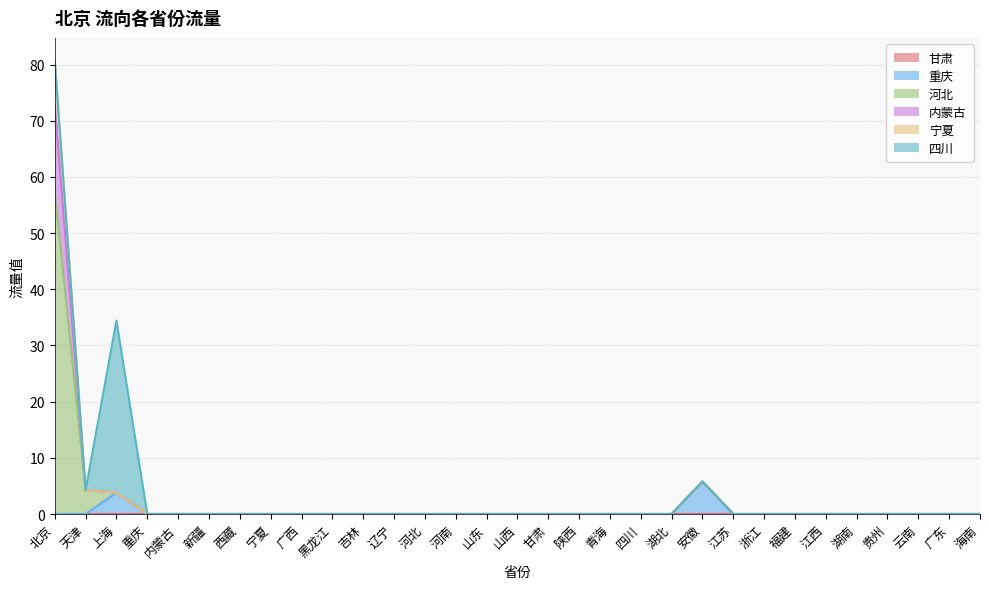

Between 甘肃 and 江西, which is larger?

甘肃